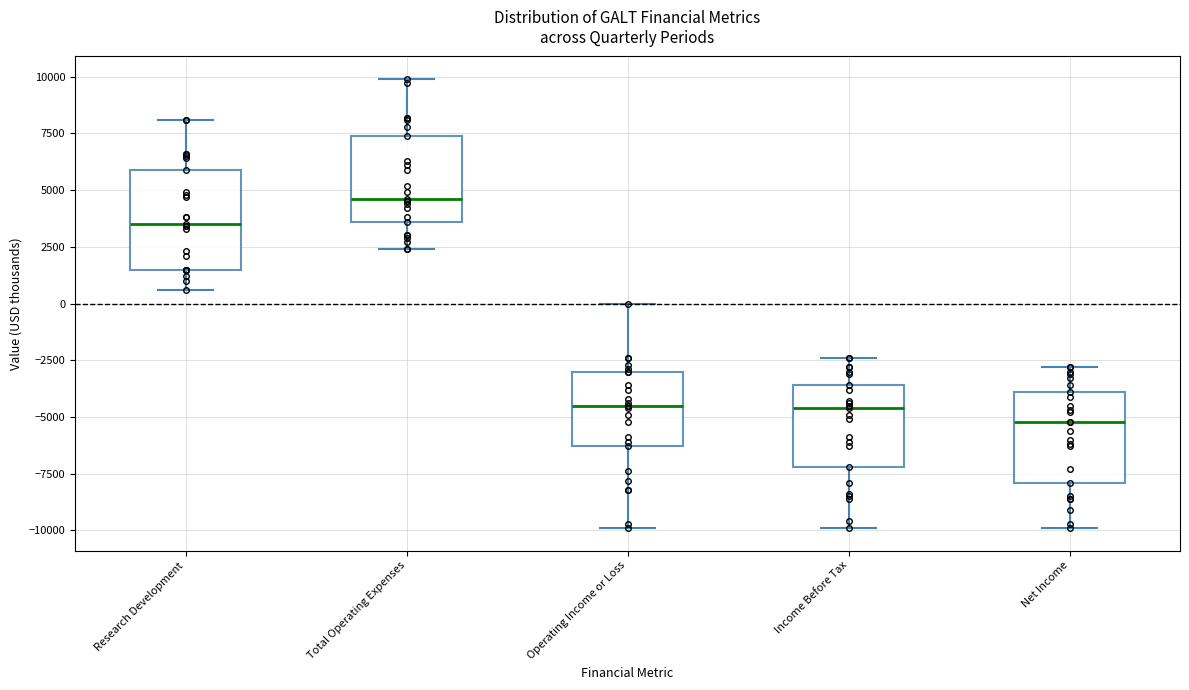

Where does the median line of the box for Net Income sit on the y-axis? The values are not printed on the chart, so give them approximately, as read against the axis.

-5000